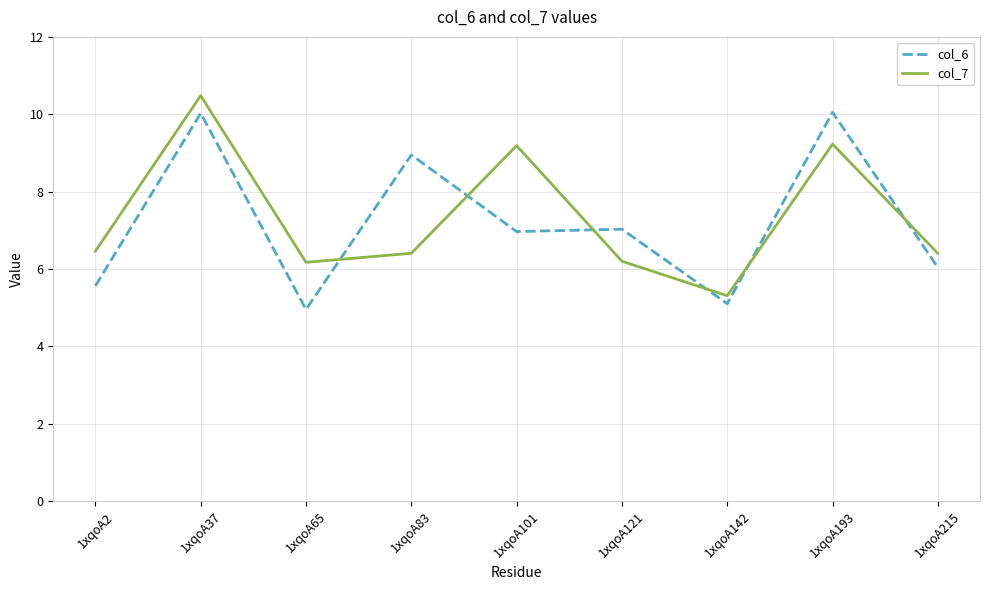

How many lines are shown in the chart?

2